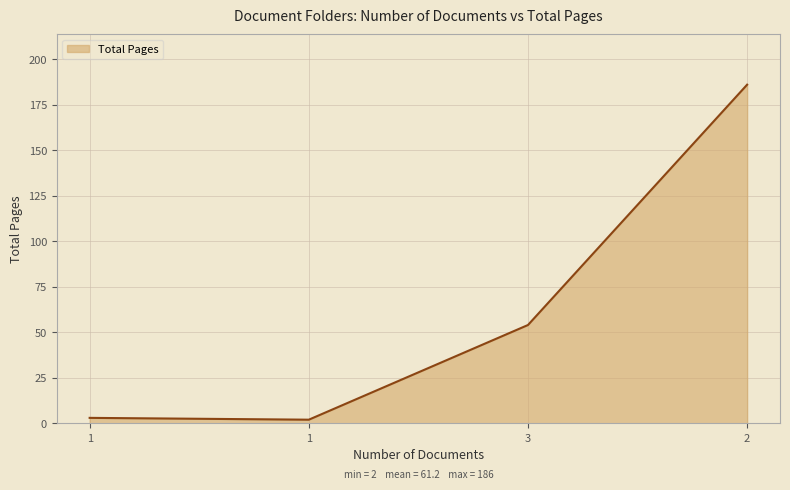

How many categories are shown in the chart?

4